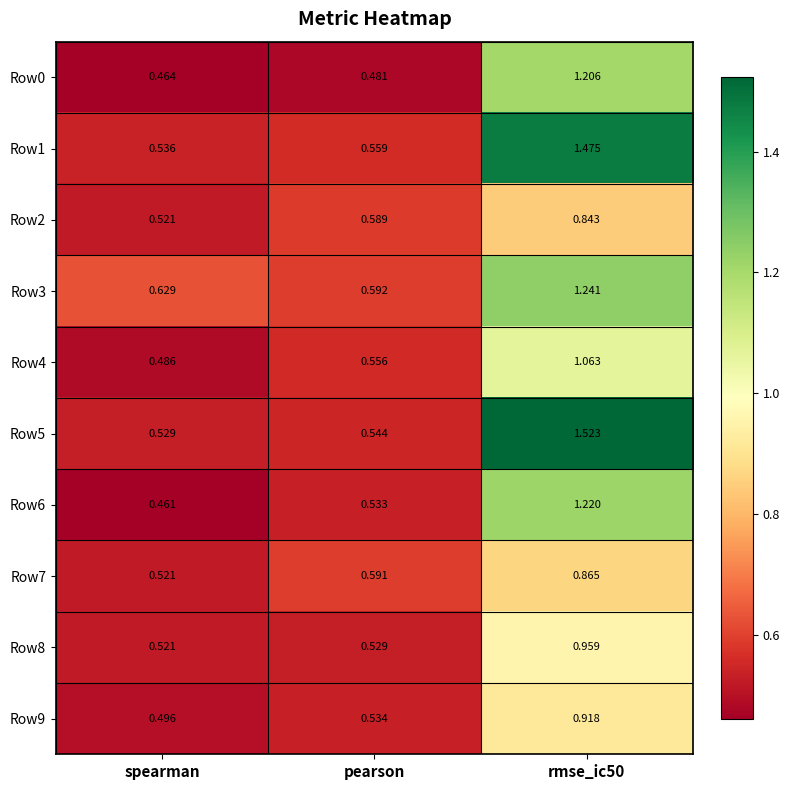

At which category does the chart reach its minimum across all series?

spearman